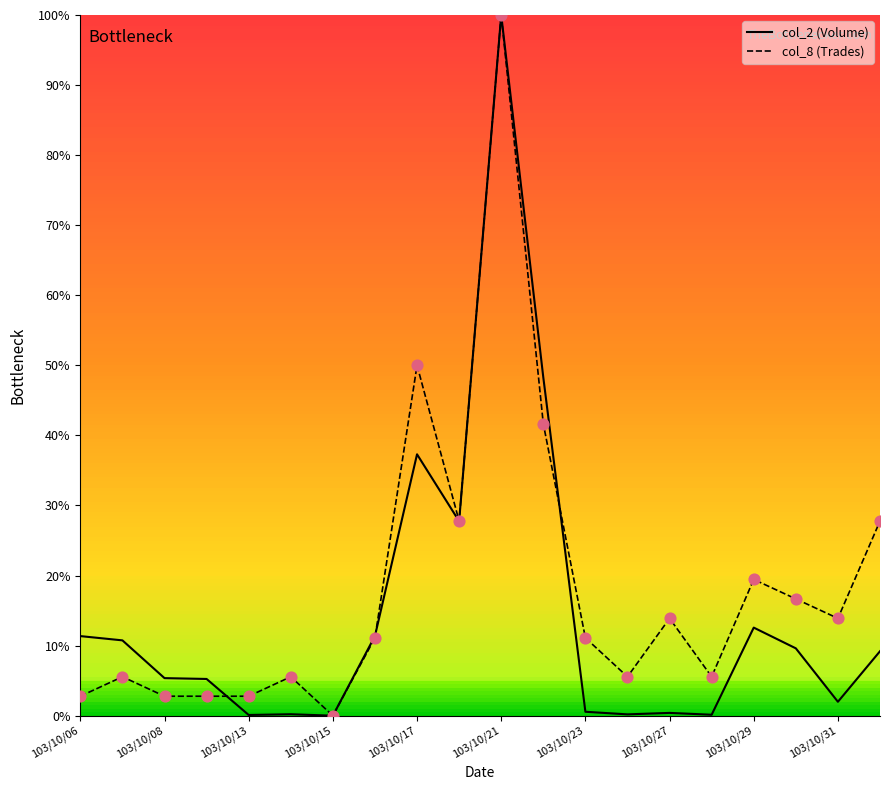

Which series contains the highest Y value?

col_2 (Volume)